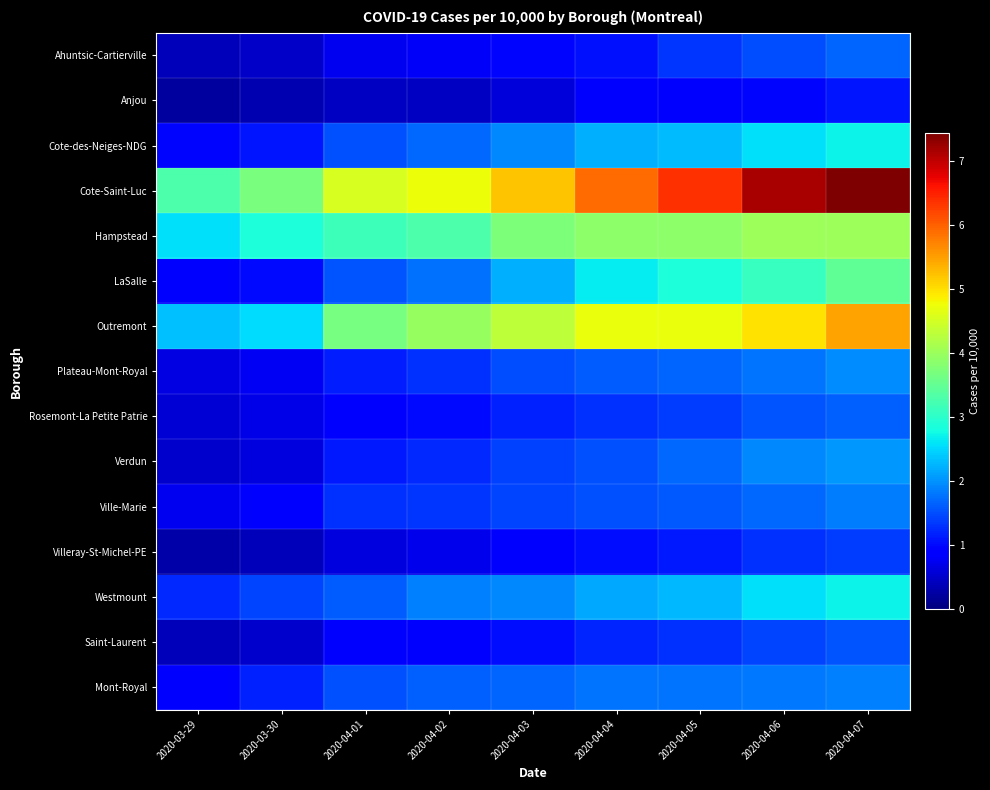

At which category does the chart reach its peak across all series?

2020-04-07